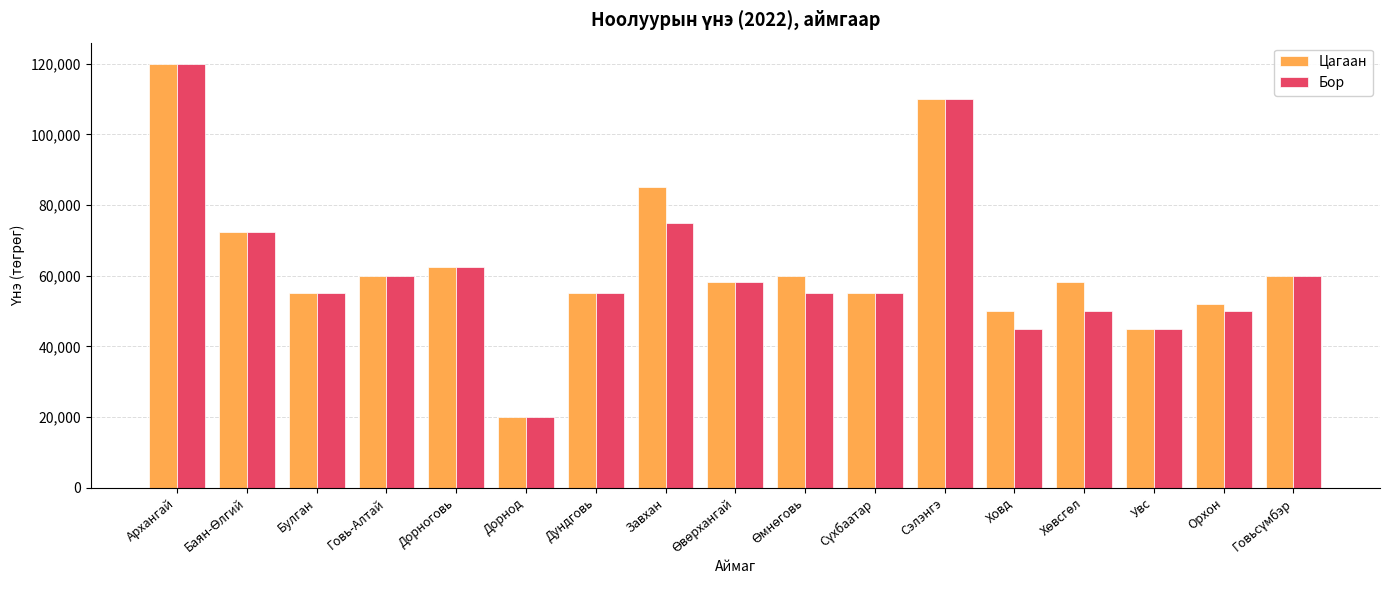

The value of Бор at Дорнод is 20000.0. True or false?

True